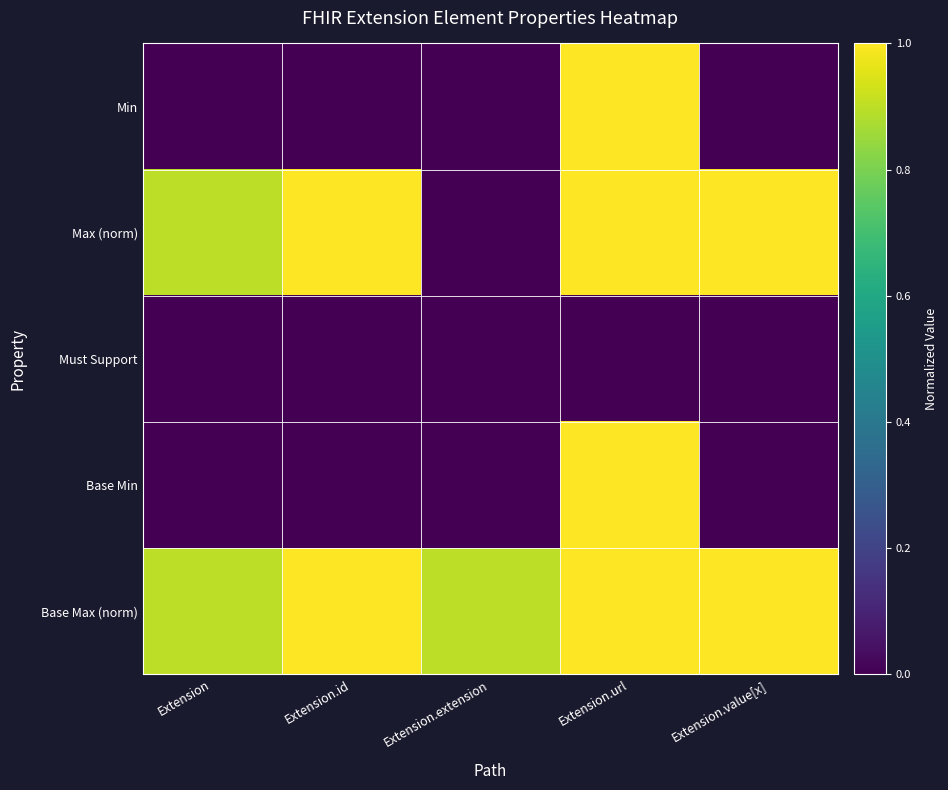

Which label corresponds to the largest value in the chart?

Extension.url